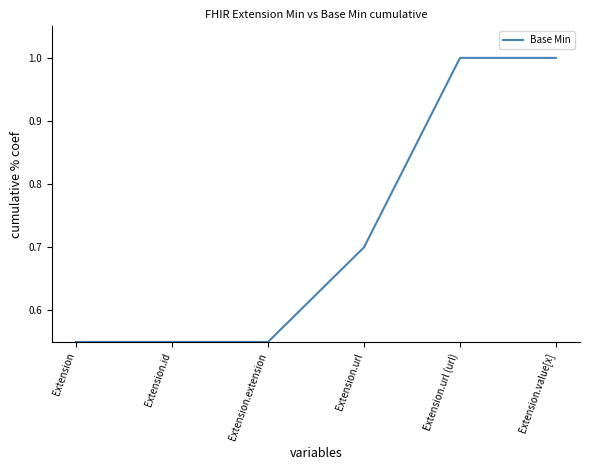

True or false: there are more than 2 points higher than both neighbors.

False